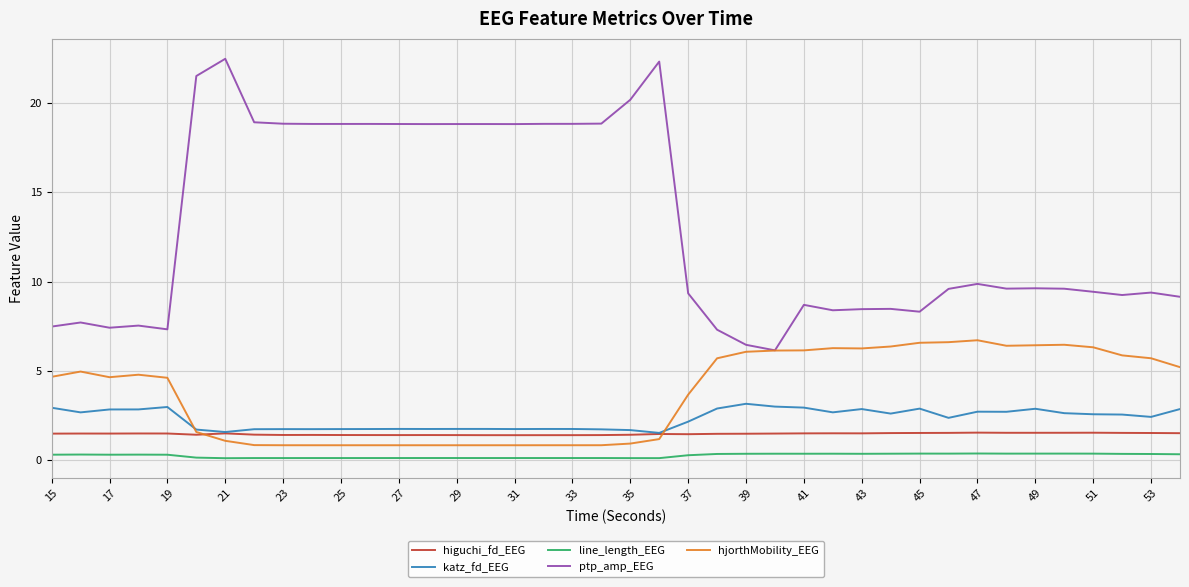

What is the highest value of the hjorthMobility_EEG series?

6.7